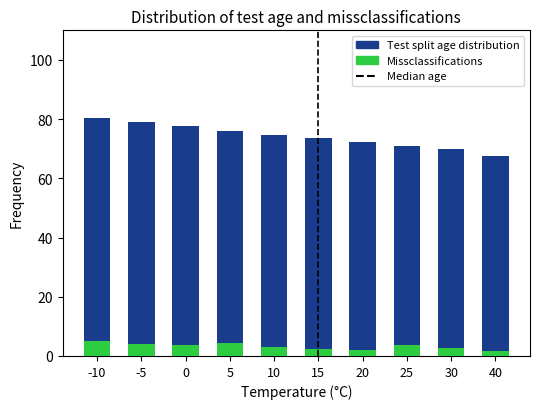

The Missclassifications series shows 4.4 at 5. True or false?

True